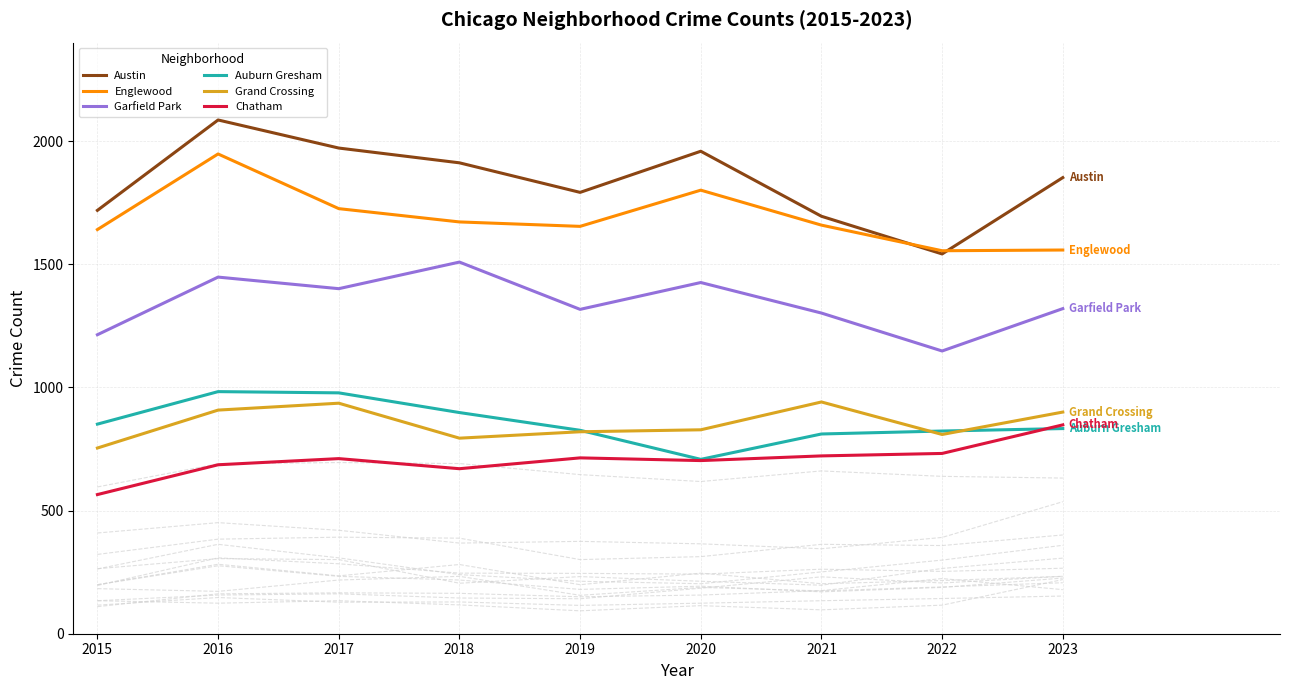

What is the spread (max minus min) of values at 2015?

1154